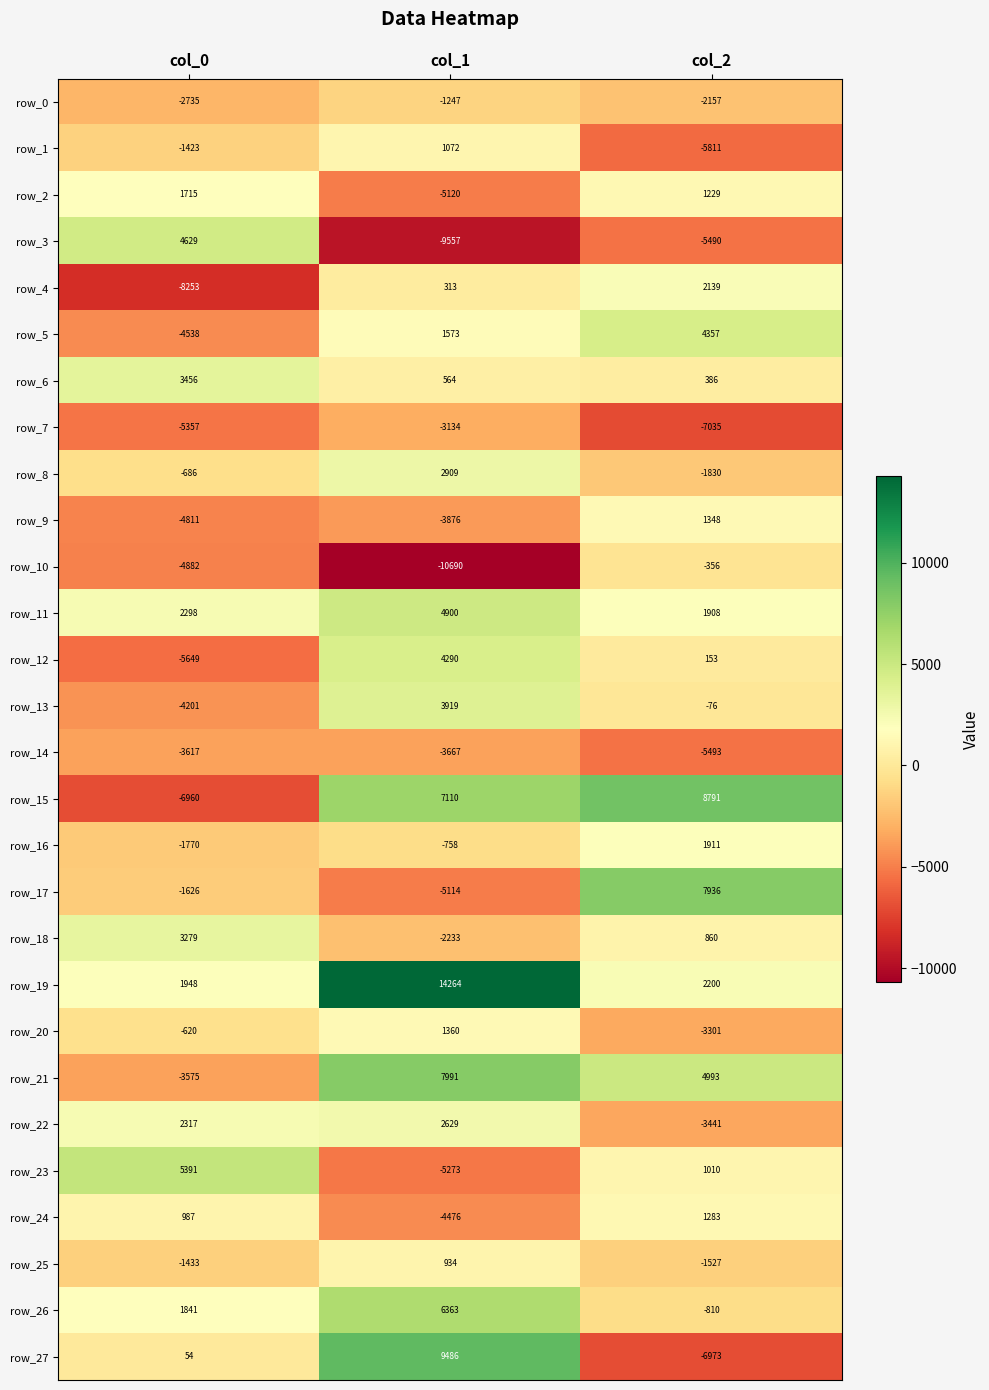

What is the difference between the second highest and minimum values in the row_27 series?

7027